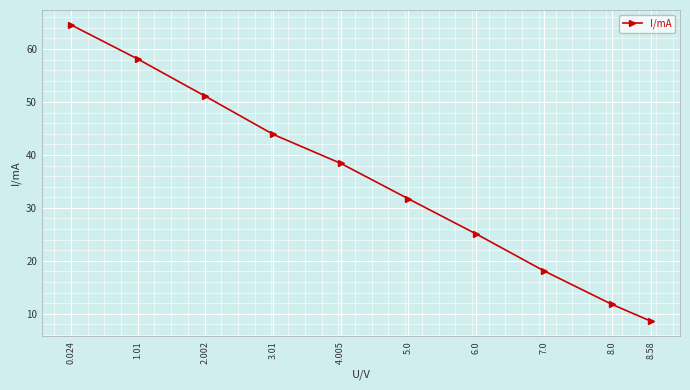

How many data points does each series have?

10